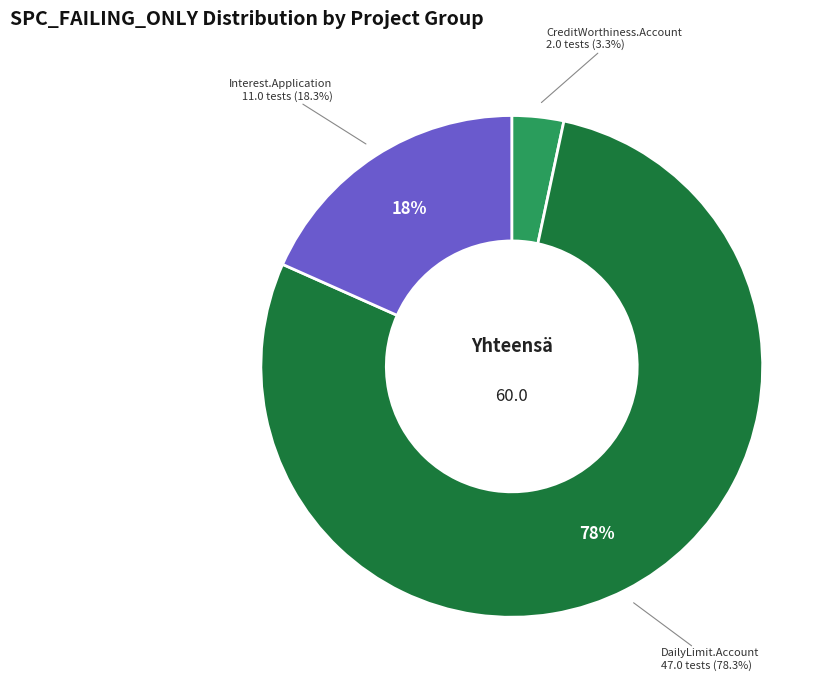

True or false: DailyLimit.Account.AOIU_3 accounts for 9% of the total.

False